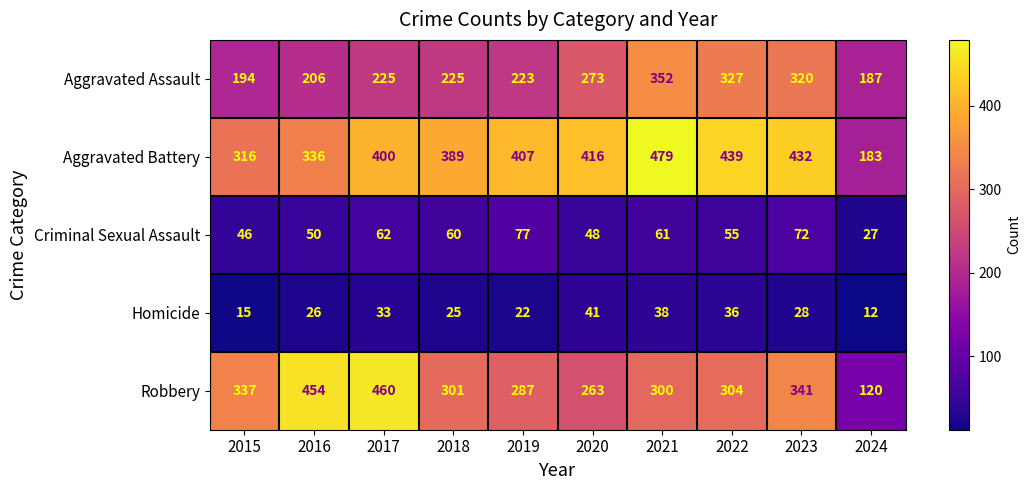

What is the difference between the maximum and minimum values in the Aggravated Assault series?

165